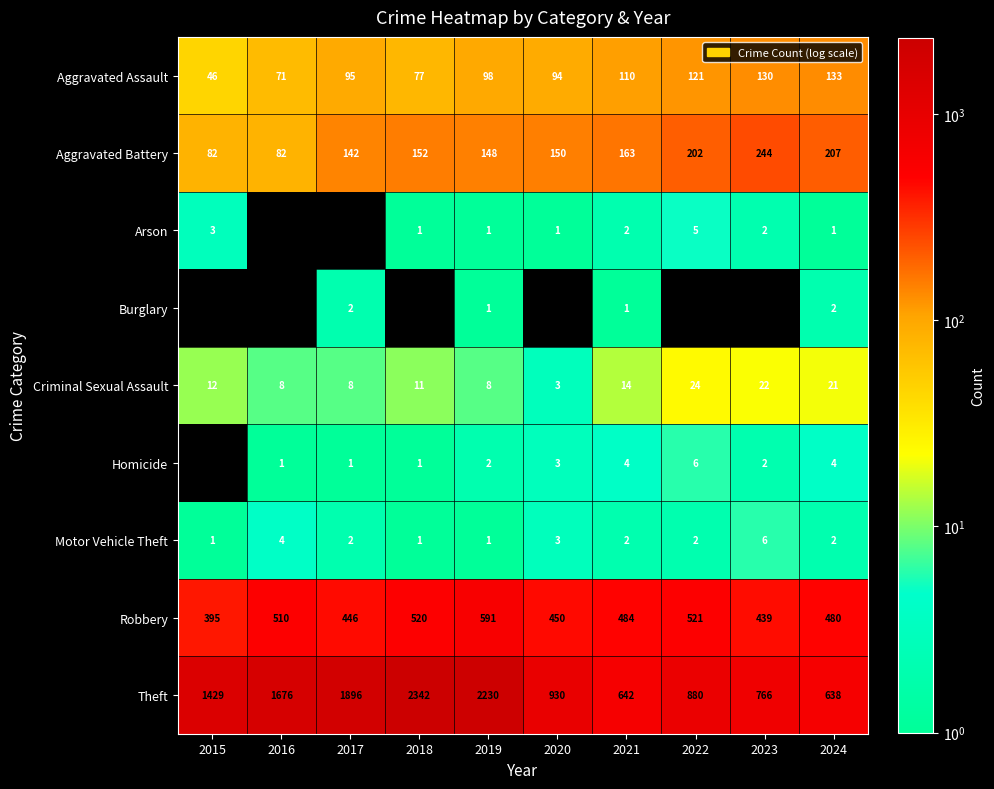

What is the greatest value displayed?

2342